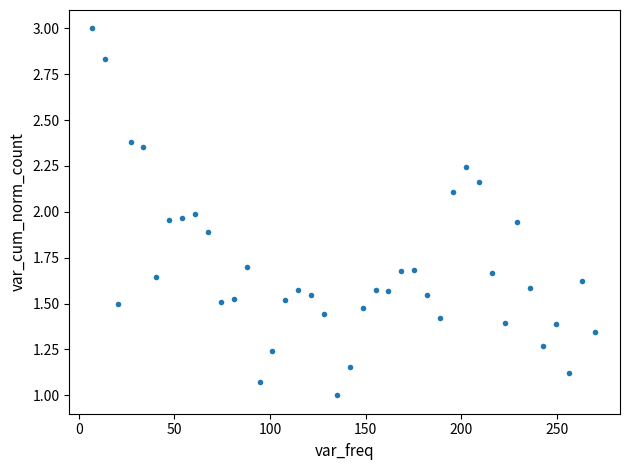

What is the range of X values (max minus min)?

263.2